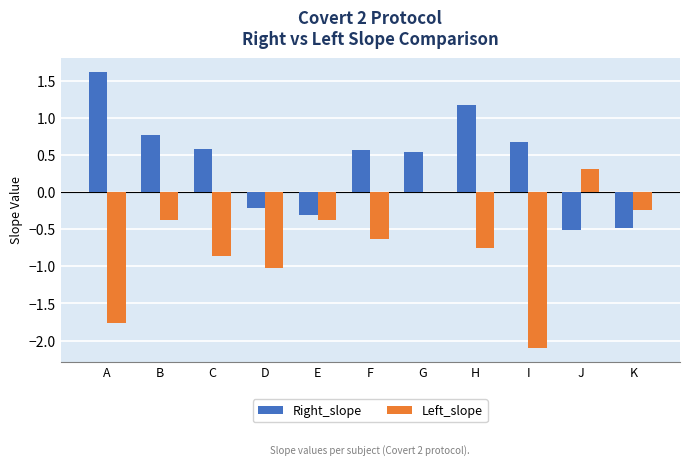

Between H and J, which series saw the biggest shift?

Right_slope